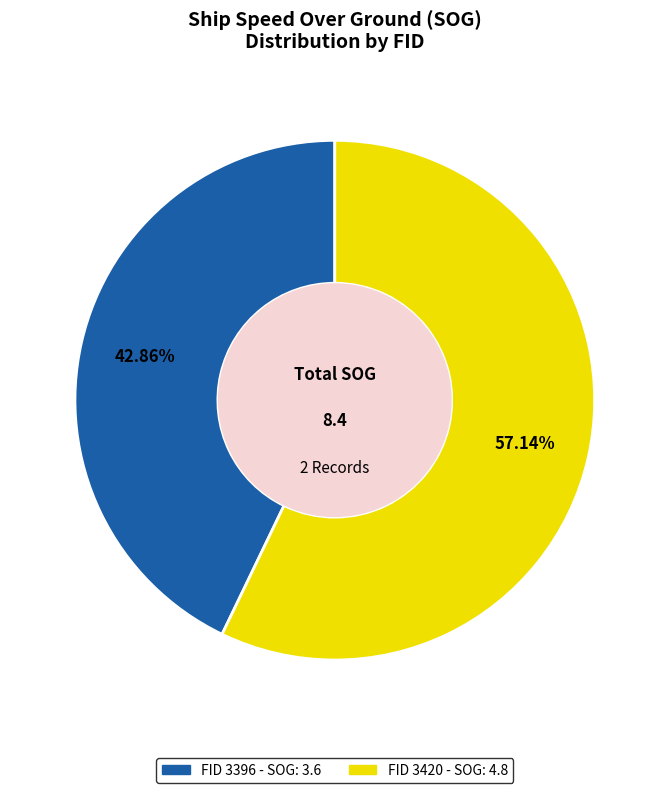

Is there a majority slice in this chart?

Yes